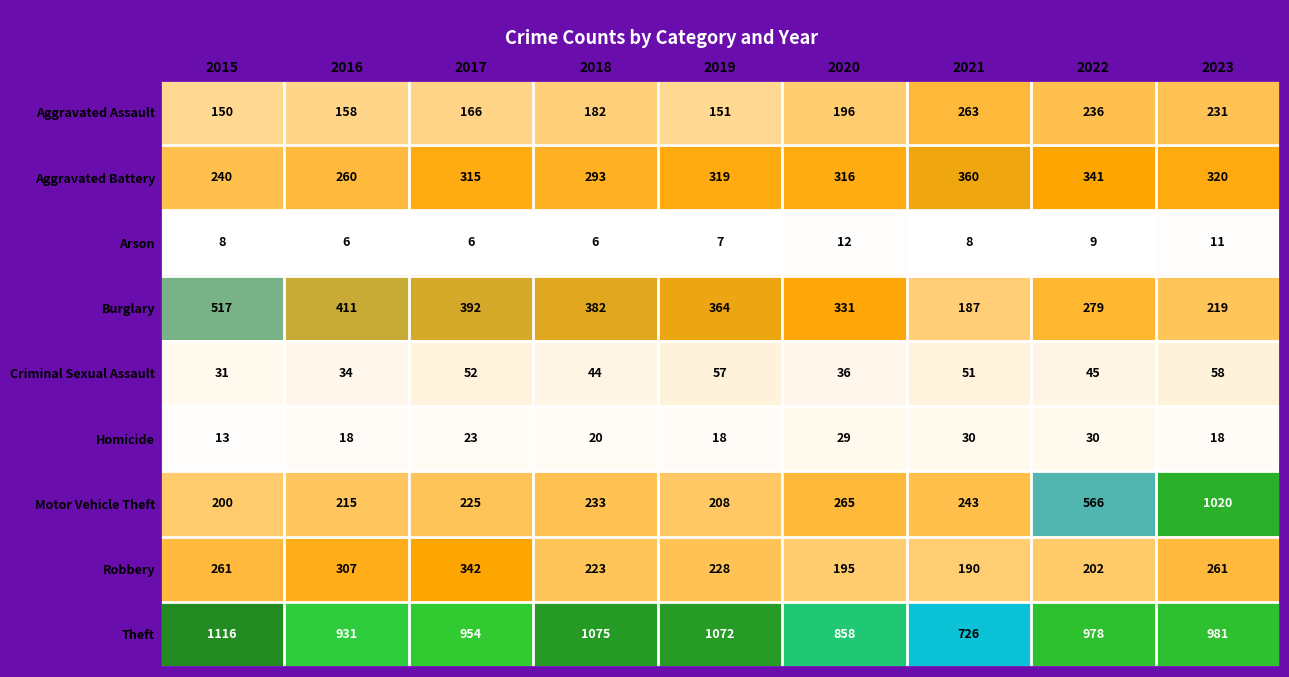

What is the maximum value shown in the chart?

1116